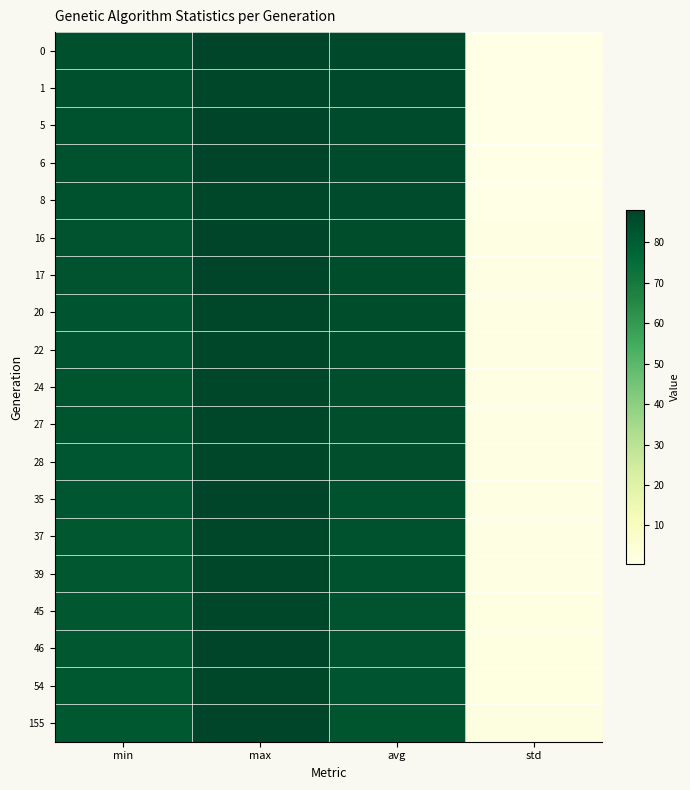

Which label corresponds to the smallest value in the chart?

std